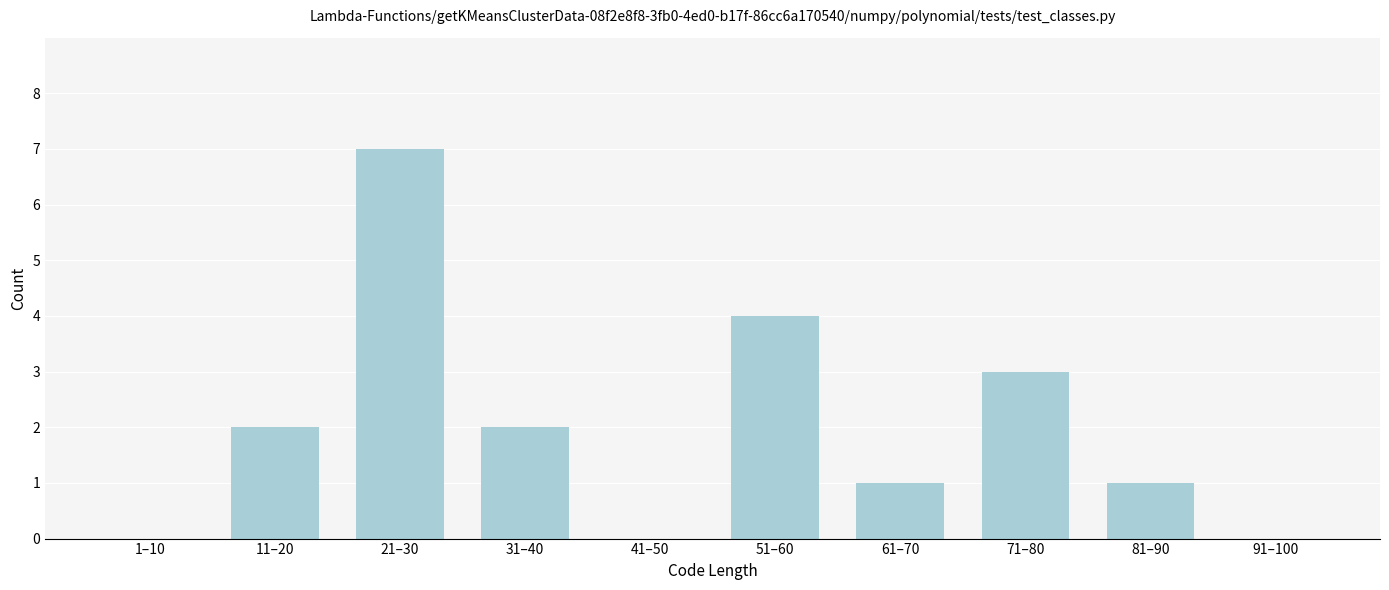

Reading left to right, what are all the values shown in this chart?

1–10=0	11–20=2	21–30=7	31–40=2	41–50=0	51–60=4	61–70=1	71–80=3	81–90=1	91–100=0